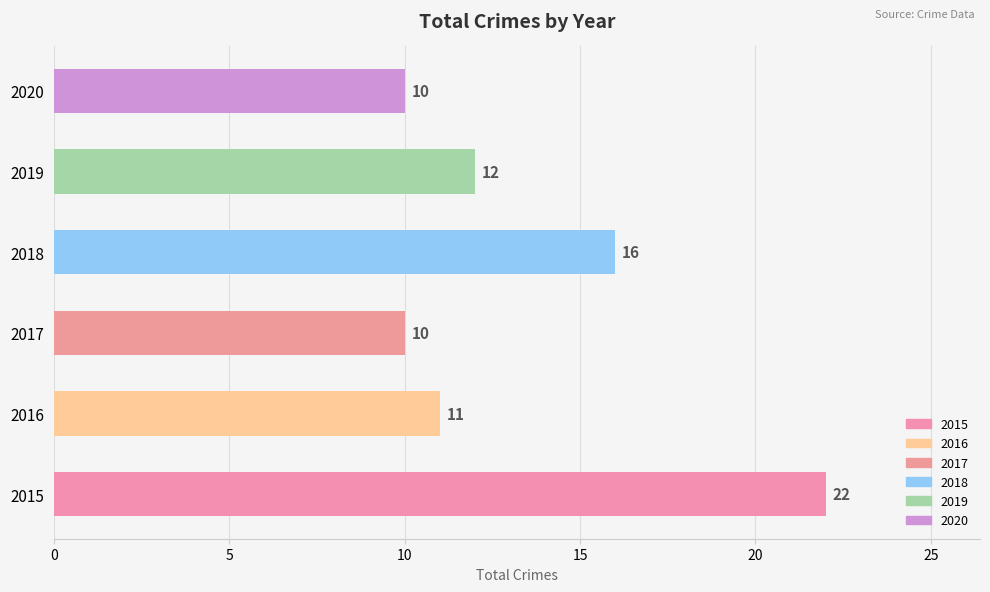

Which category has the highest value across all series?

2015